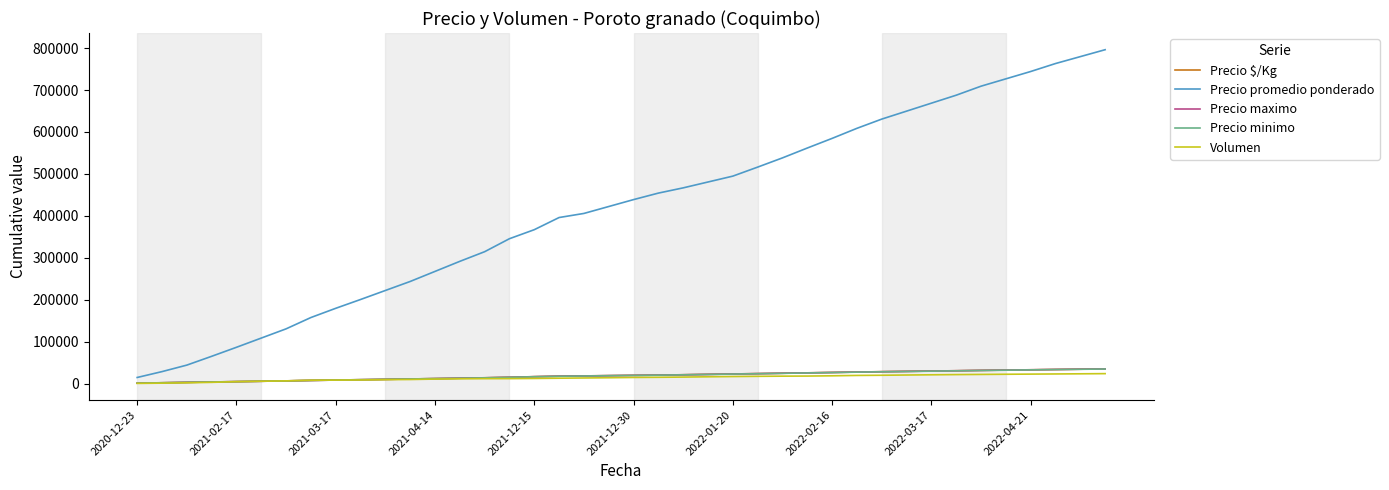

Does the chart have visible grid lines?

No